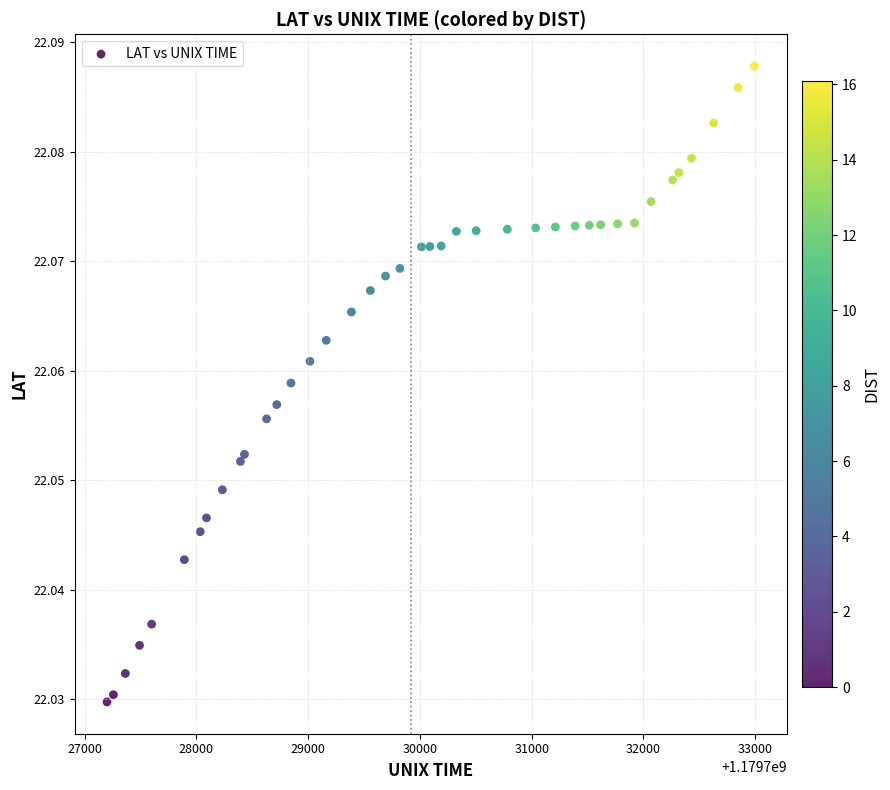

What is the range of X values (max minus min)?

5793.0